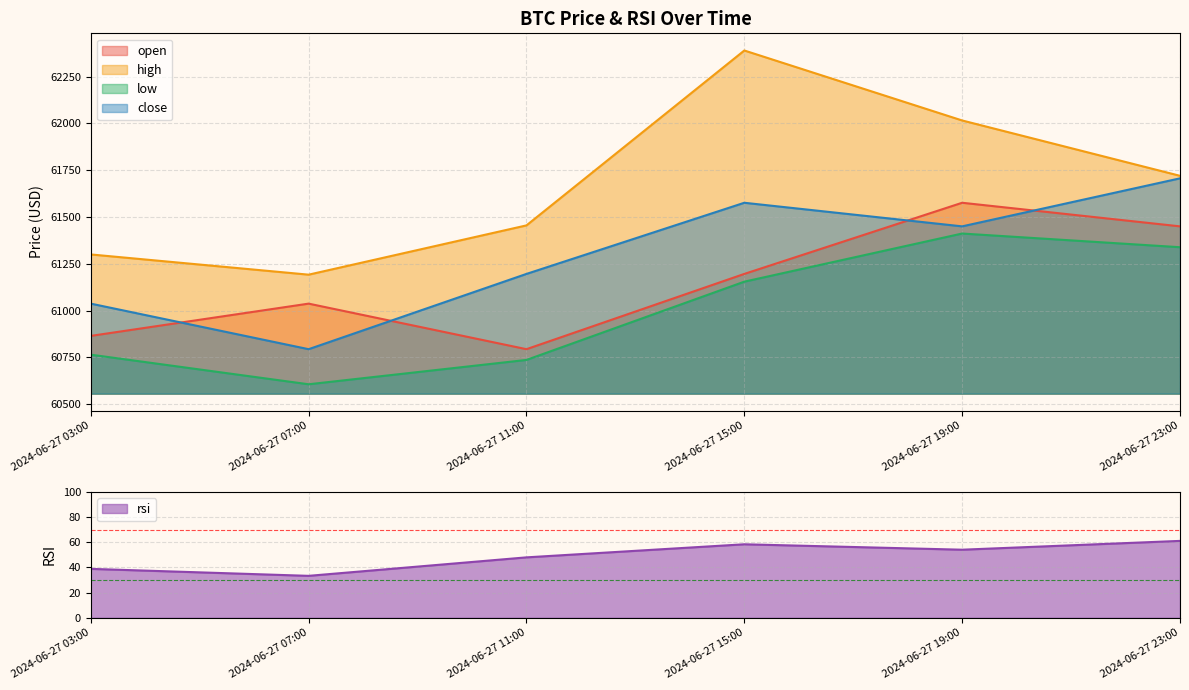

True or false: rsi and open intersect in this chart.

False